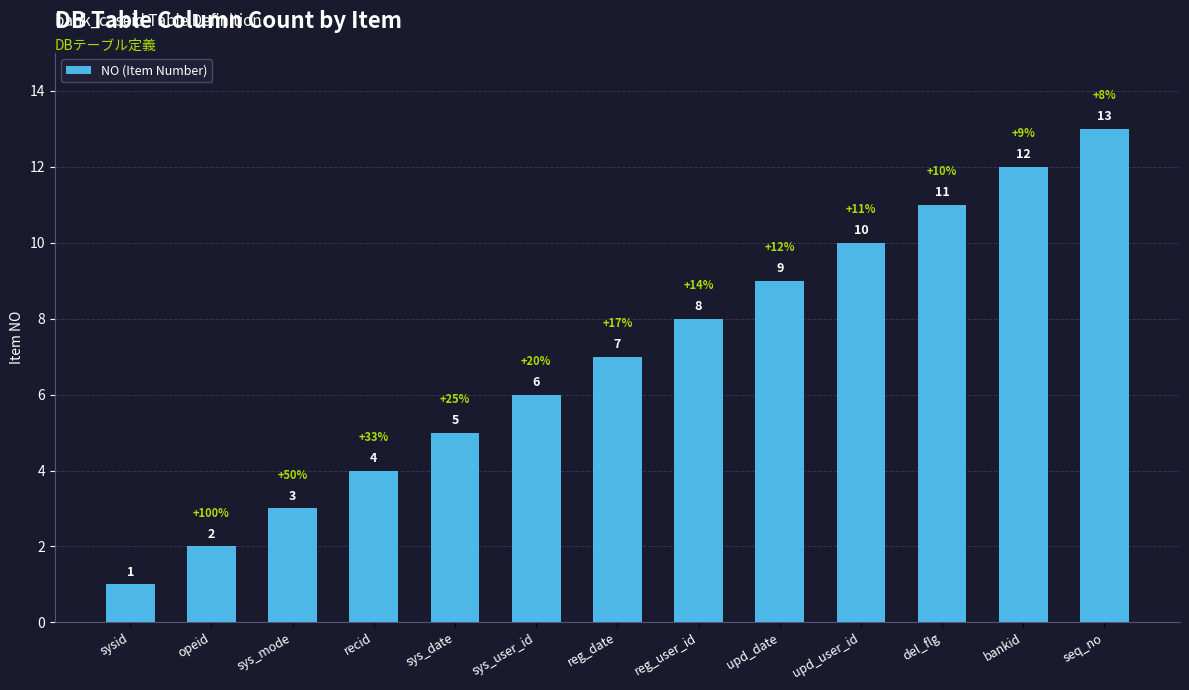

What is the sum of the values at upd_user_id and reg_date?

17